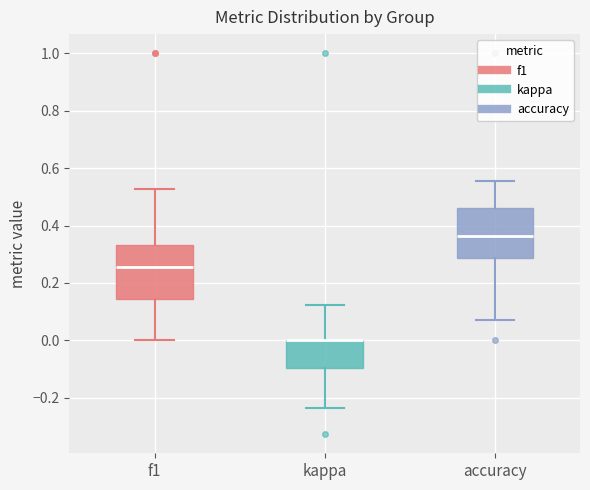

Where is the lower edge of the box for kappa on the y-axis? The values are not printed on the chart, so give them approximately, as read against the axis.

-0.10